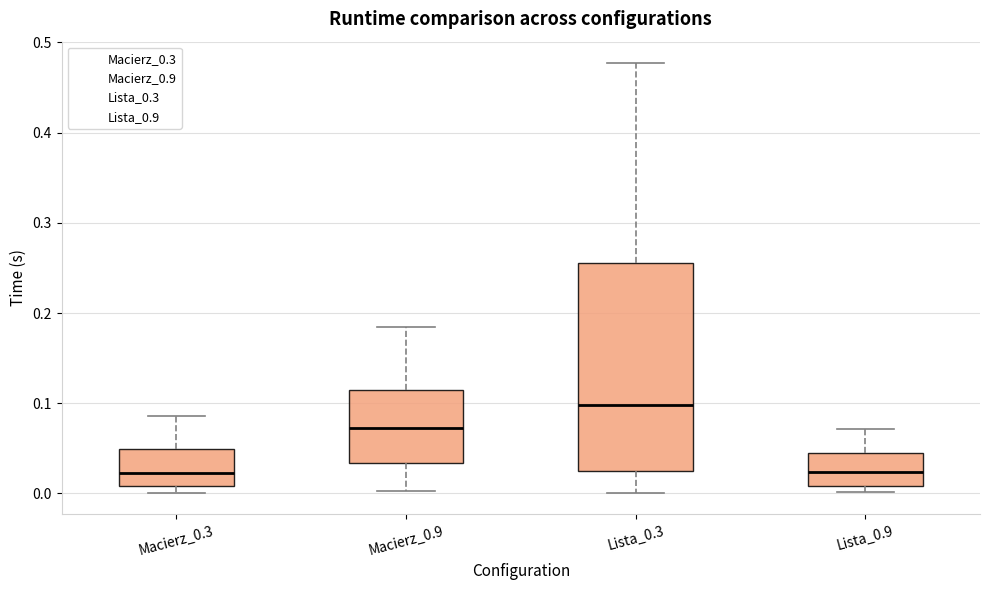

Reading left to right, read every box against the y-axis: the position of its median line, the range the box covers, and the ends of its whiskers. The values are not printed on the chart, so give them approximately, as read against the axis.

Macierz_0.3: median 0.02, box 0.01 to 0.05, whiskers 0.00 to 0.09
Macierz_0.9: median 0.07, box 0.03 to 0.11, whiskers 0.00 to 0.18
Lista_0.3: median 0.10, box 0.03 to 0.26, whiskers 0.00 to 0.48
Lista_0.9: median 0.02, box 0.01 to 0.05, whiskers 0.00 to 0.07